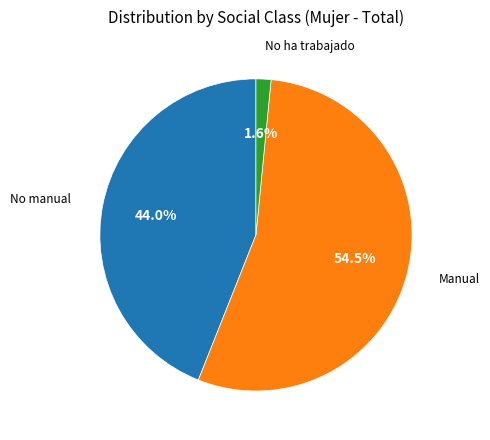

Is there any slice that represents more than half of the pie?

Yes